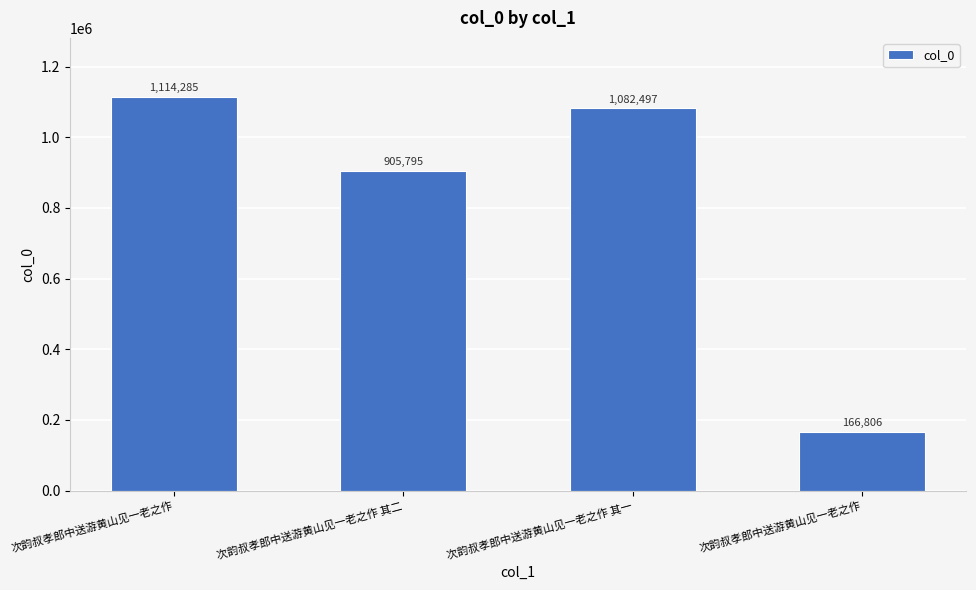

At which label does the data first exceed 1082497?

次韵叔孝郎中送游黄山见一老之作